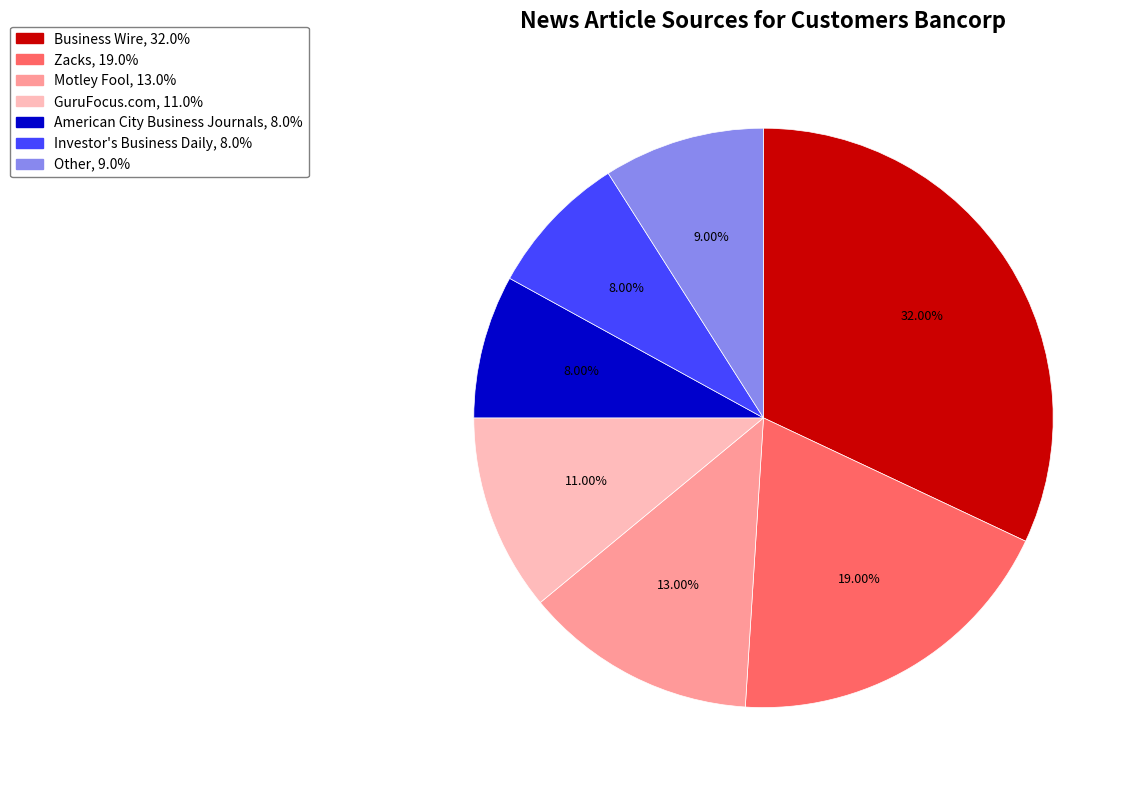

To the nearest percent, what is the combined percentage of Business Wire and Zacks?

51%